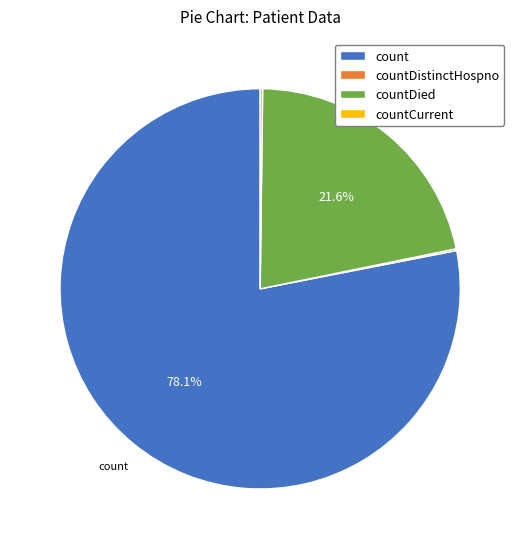

Is there a majority slice in this chart?

Yes